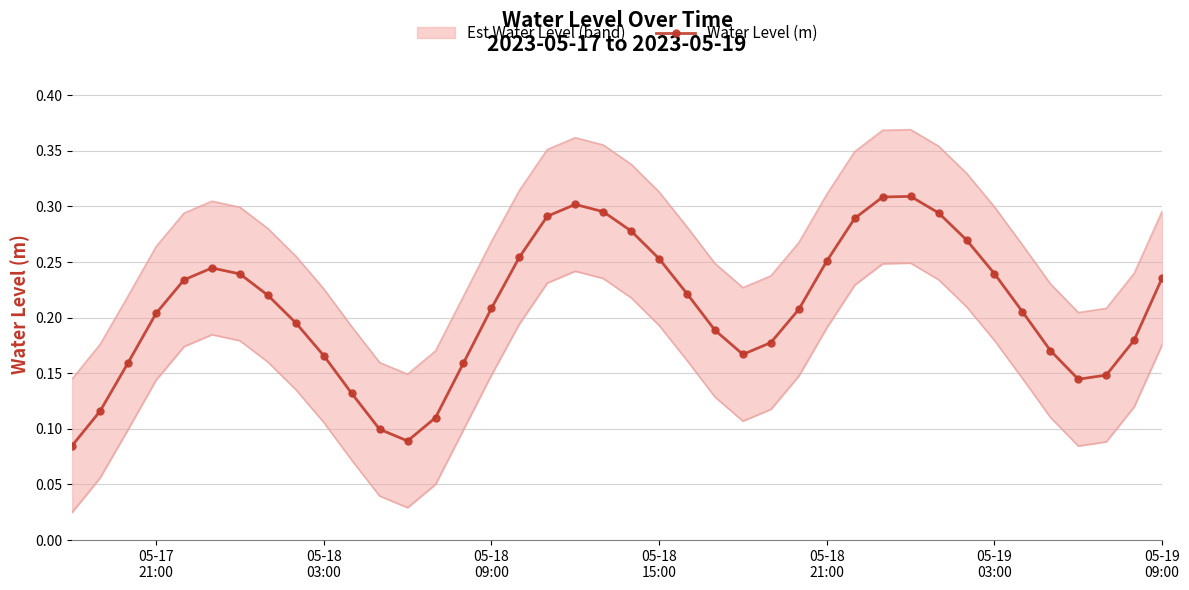

In Water Level (m), how many points are higher than both neighbors (excluding endpoints)?

3